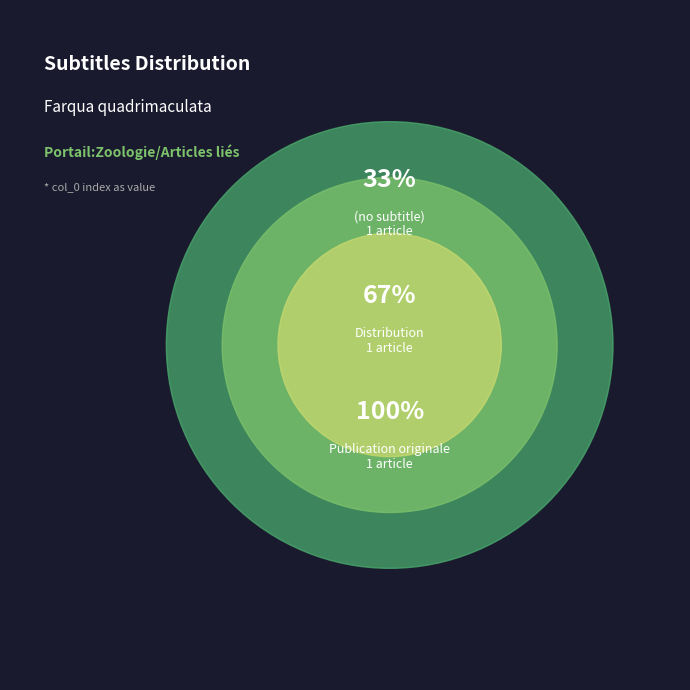

To the nearest percent, what is the average slice percentage?

33%